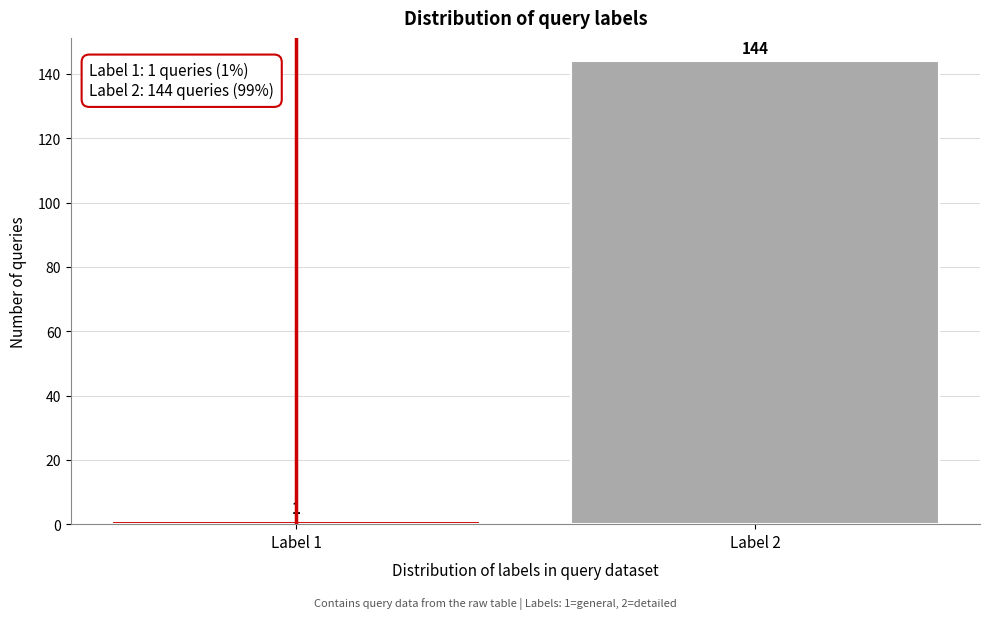

Reading right to left, transcribe all the data shown in this chart.

144	1